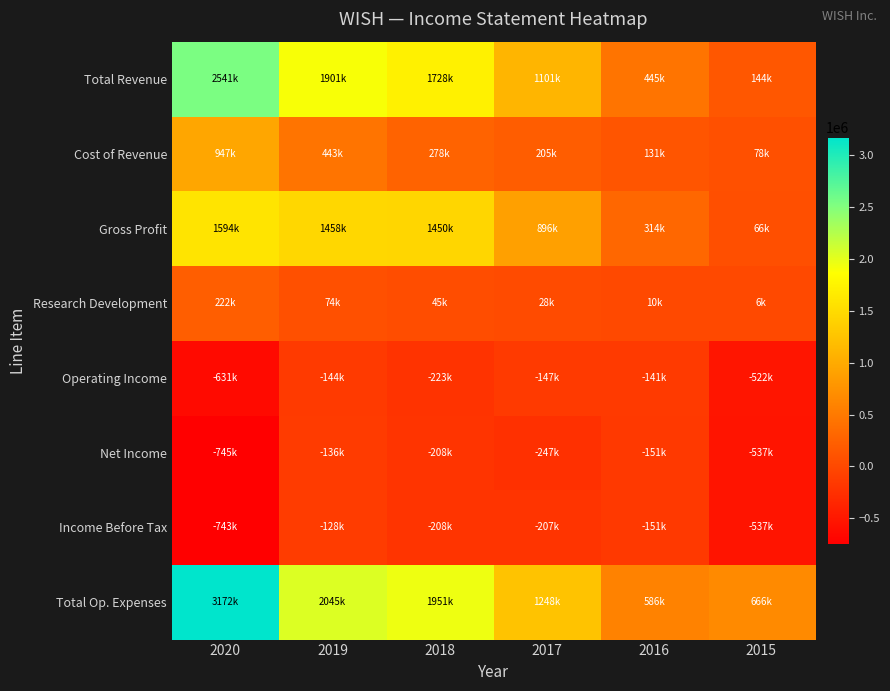

What is the difference between the highest and lowest values at 2016?

737000